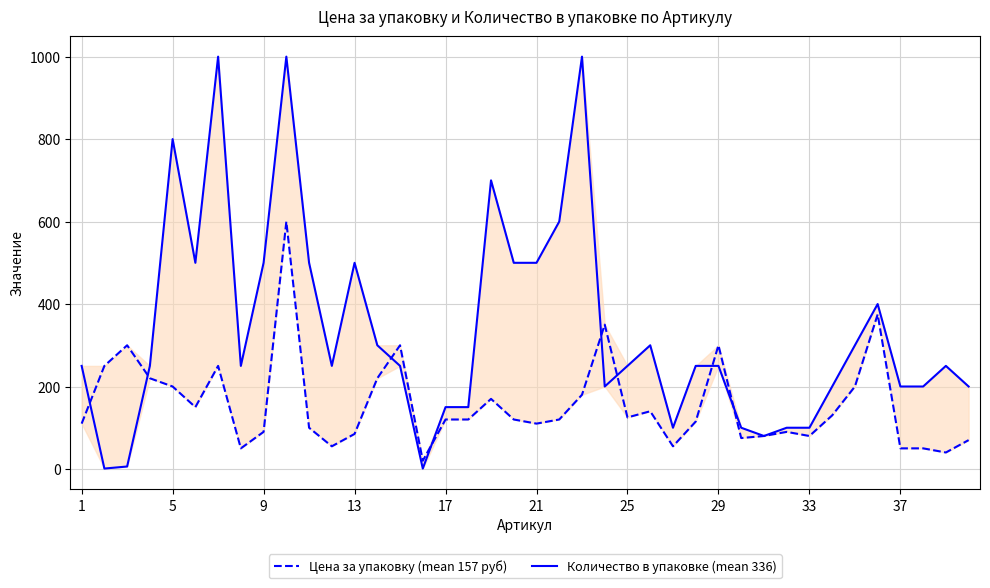

What is the smallest value displayed?

1